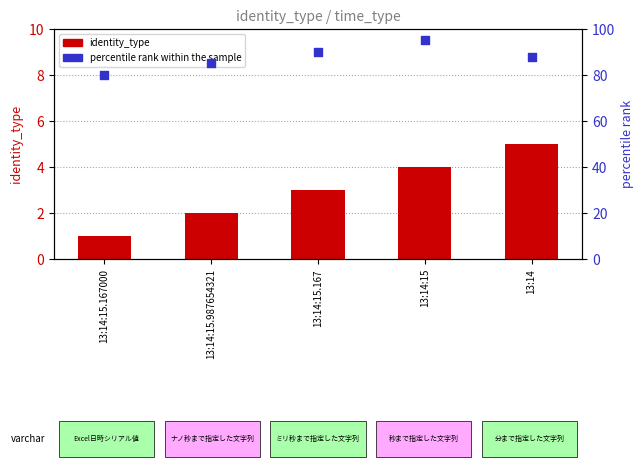

At which category is the sum across all series the highest?

13:14:15